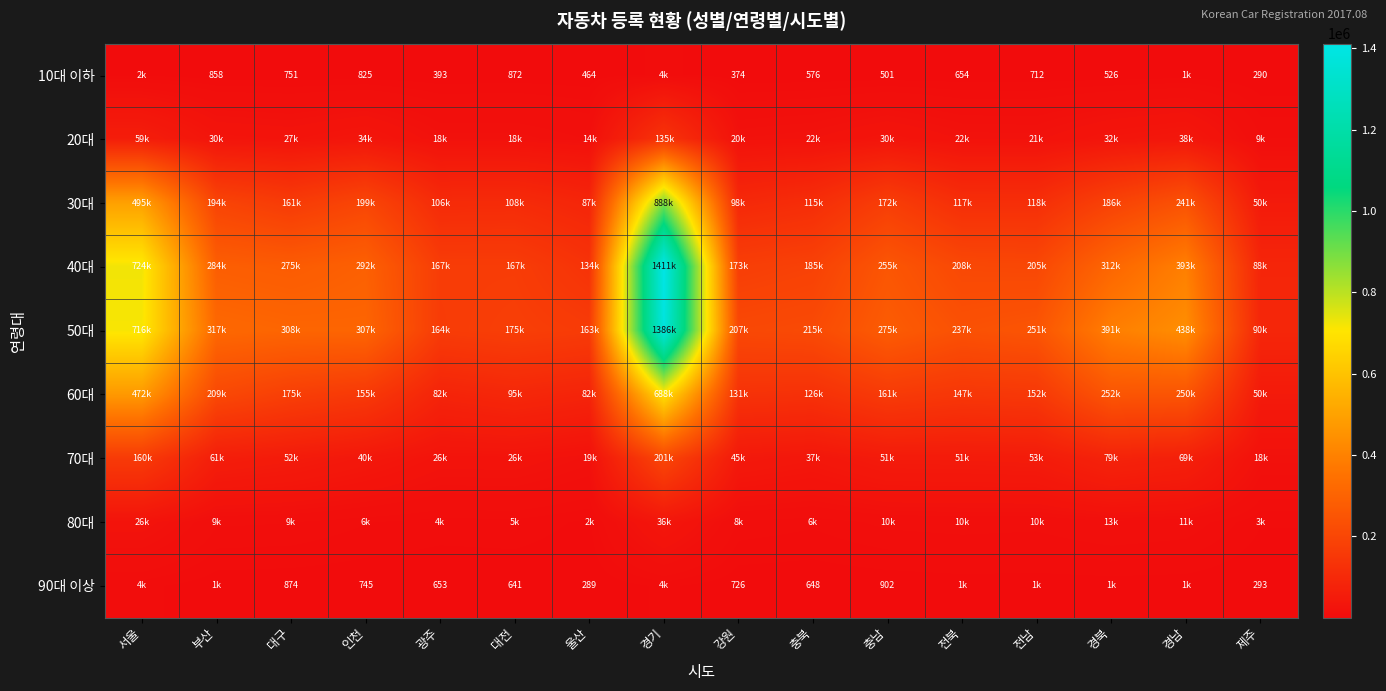

The 10대 이하 series shows 1426 at 인천. True or false?

False